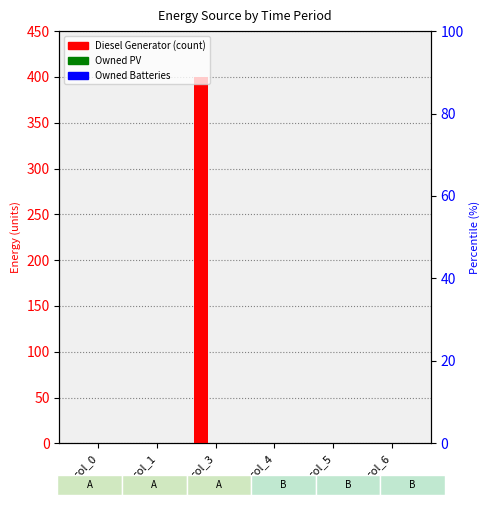

Between col_0 and col_6, which is larger?

col_0